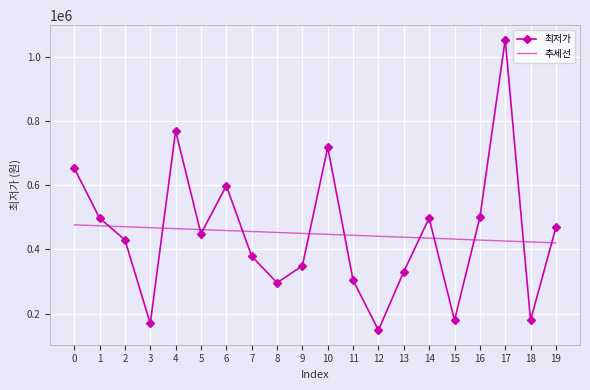

Is the value of 최저가 at 0 greater than the value of 추세선 at 15?

Yes